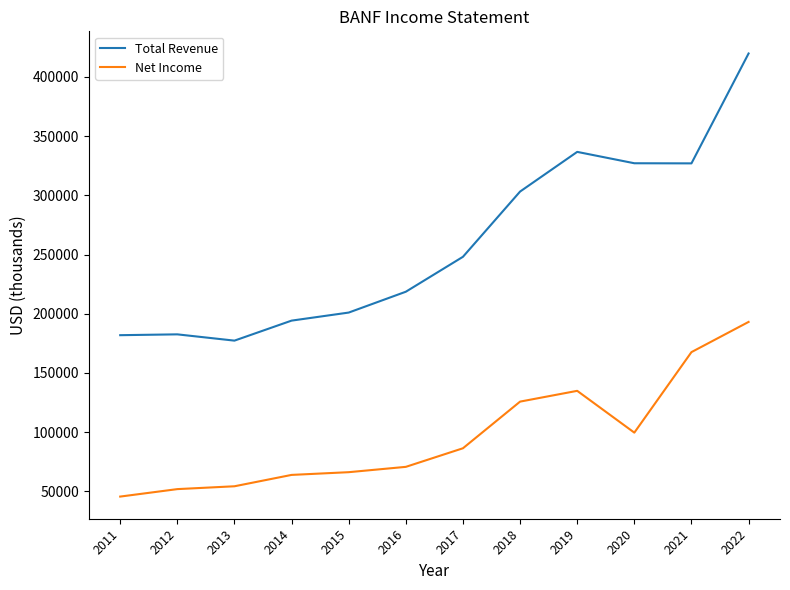

Which series has the widest spread of values?

Total Revenue